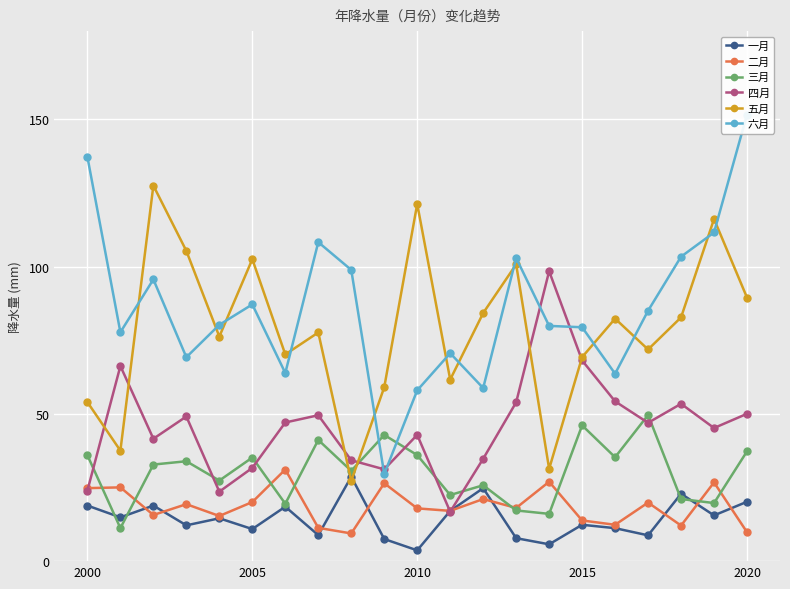

Reading left to right, what are all the values shown in this chart?

一月: 18.9	14.9	18.9	12.2	14.5	10.9	18.5	8.8	28.7	7.5	3.7	17.1	24.8	7.8	5.7	12.3	11.2	8.8	22.9	15.5	20.2
二月: 24.8	25.1	15.7	19.3	15.3	20.1	31.1	11.3	9.4	26.5	17.9	17.1	21.1	18.1	27.0	13.8	12.3	19.9	12.1	26.7	9.8
三月: 36.0	11.2	32.8	33.9	27.4	35.2	19.5	41.2	30.7	42.8	36.0	22.5	25.8	17.2	16.1	46.1	35.3	49.6	21.1	19.7	37.3
四月: 24.0	66.3	41.6	49.1	23.6	31.7	47.1	49.5	34.2	31.2	42.9	16.8	34.8	53.9	98.5	68.1	54.3	47.0	53.4	45.2	50.0
五月: 54.0	37.5	127.5	105.4	76.3	102.5	70.2	77.7	27.2	59.0	121.3	61.7	84.3	100.8	31.3	69.3	82.4	71.9	82.8	116.2	89.5
六月: 137.3	77.7	95.7	69.3	80.3	87.2	63.9	108.3	98.9	29.6	58.0	70.6	58.8	103.0	79.9	79.4	63.6	85.1	103.4	111.6	151.7